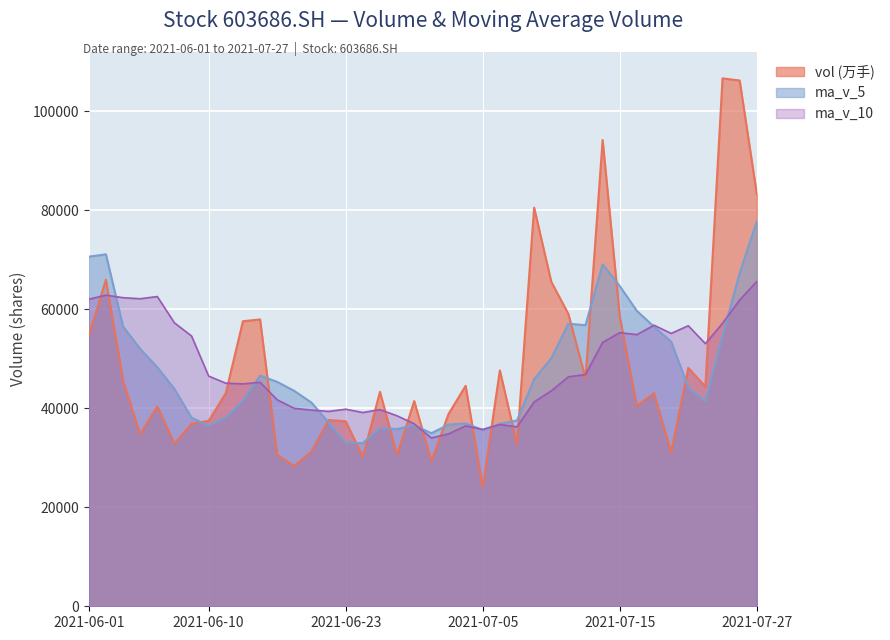

True or false: ma_v_5 has more than 2 points higher than both neighbors.

True